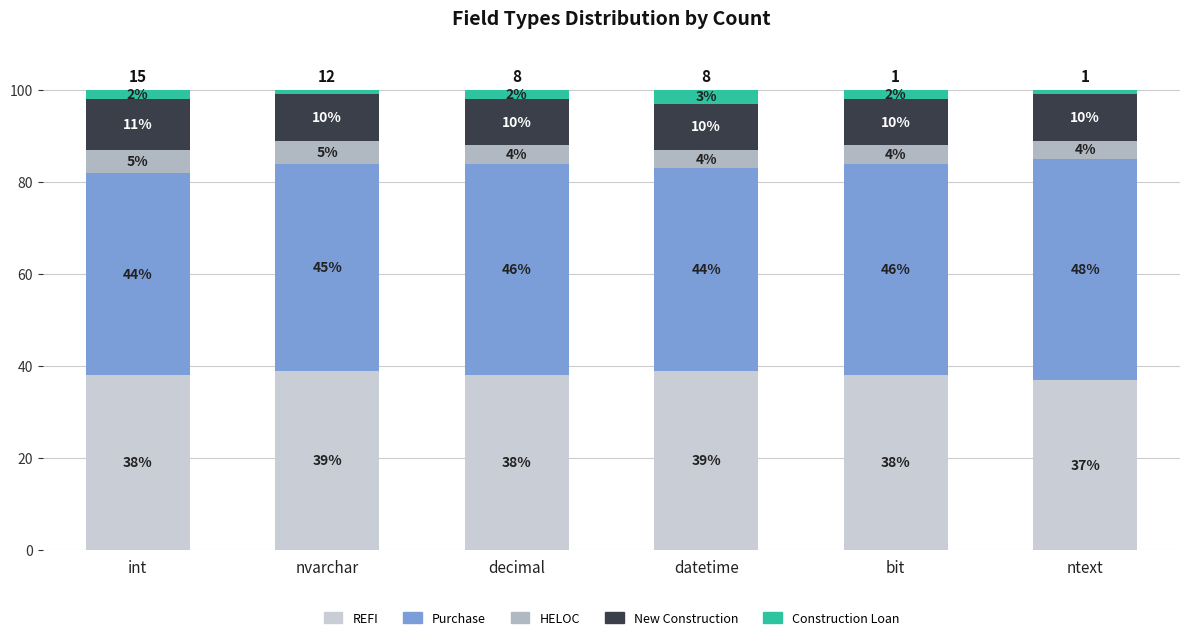

How many series are shown in this chart?

5